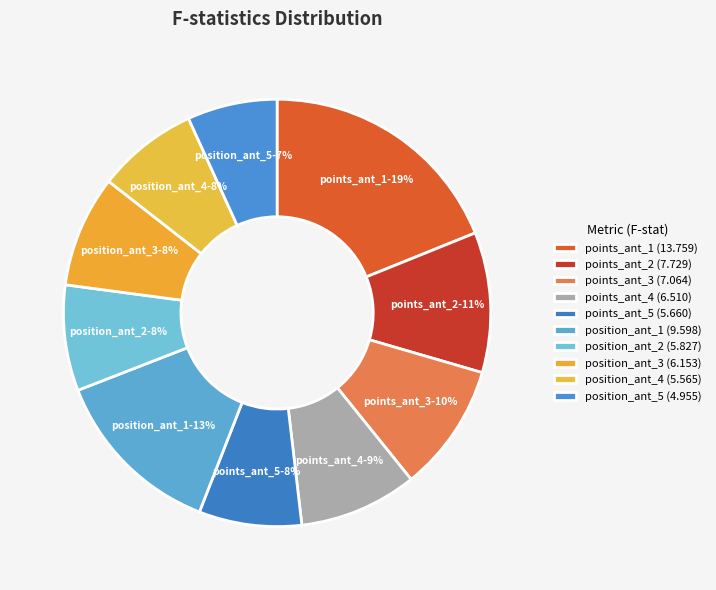

Count the number of slices in the pie.

10